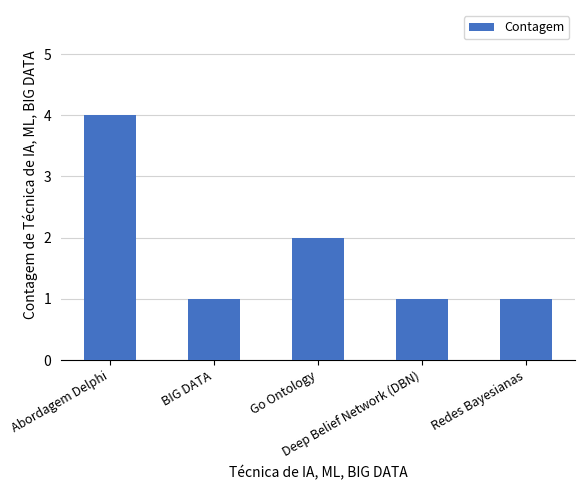

Reading right to left, extract all data points from this chart.

Redes Bayesianas=1	Deep Belief Network (DBN)=1	Go Ontology=2	BIG DATA=1	Abordagem Delphi=4